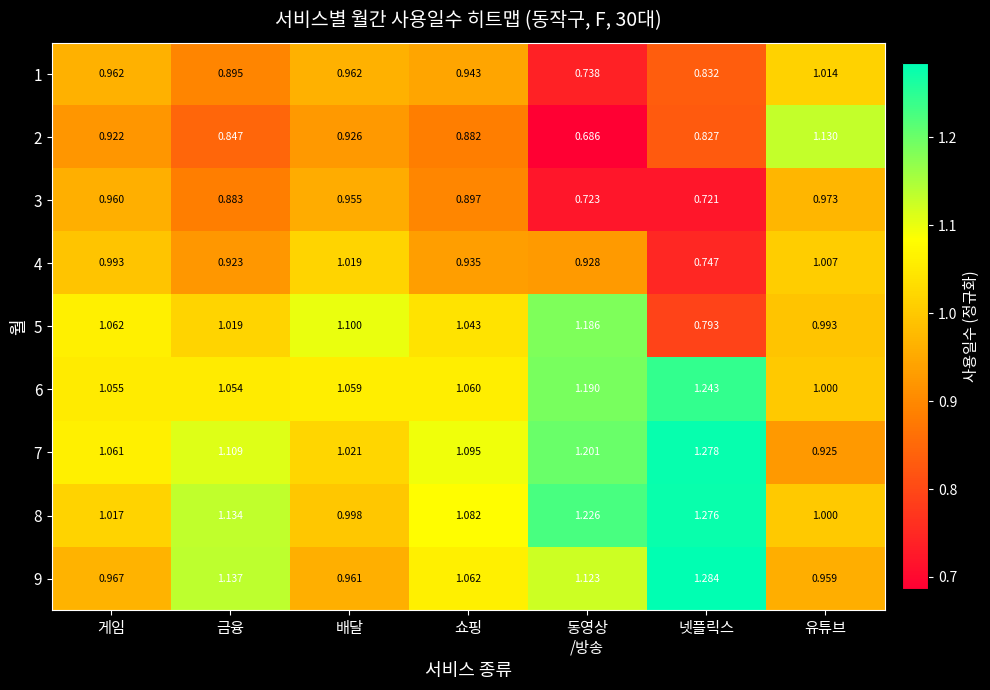

How many categories are shown in the chart?

7